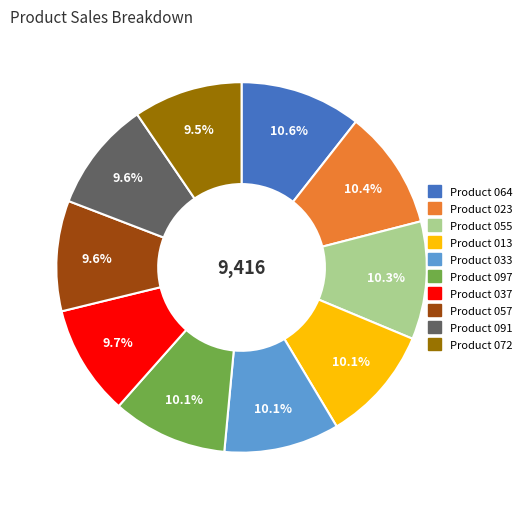

Is it true that Product 037 is 10% of the pie?

True